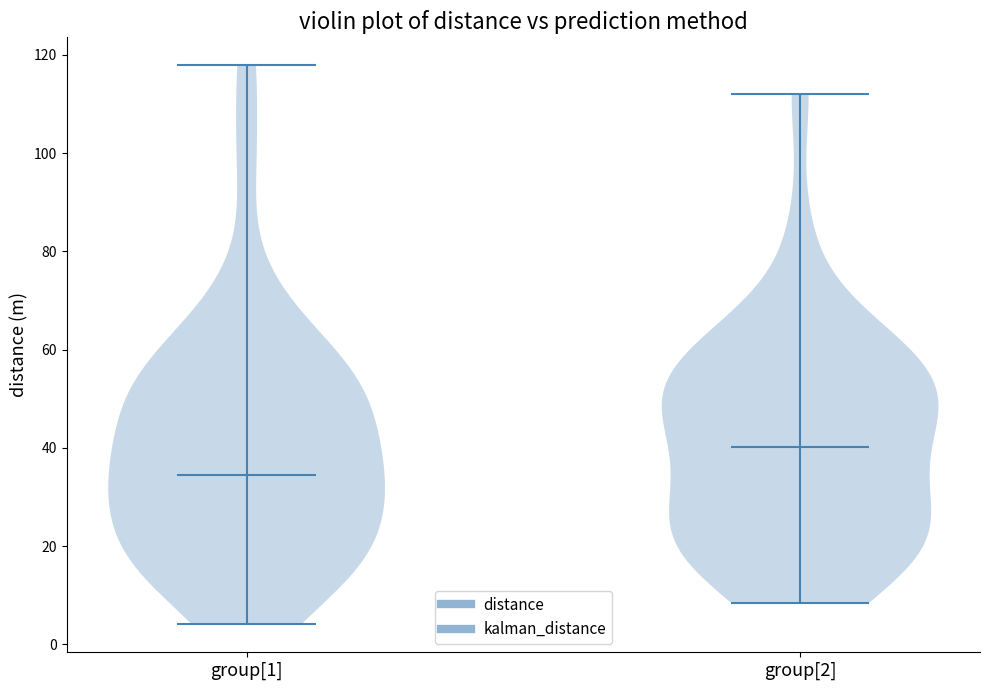

What is the highest point the violin for group[1] reaches on the y-axis? The values are not printed on the chart, so give them approximately, as read against the axis.

118